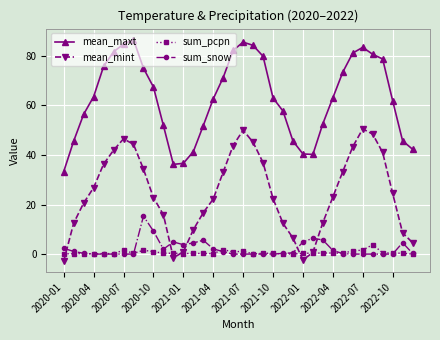

True or false: mean_maxt and sum_pcpn intersect in this chart.

False